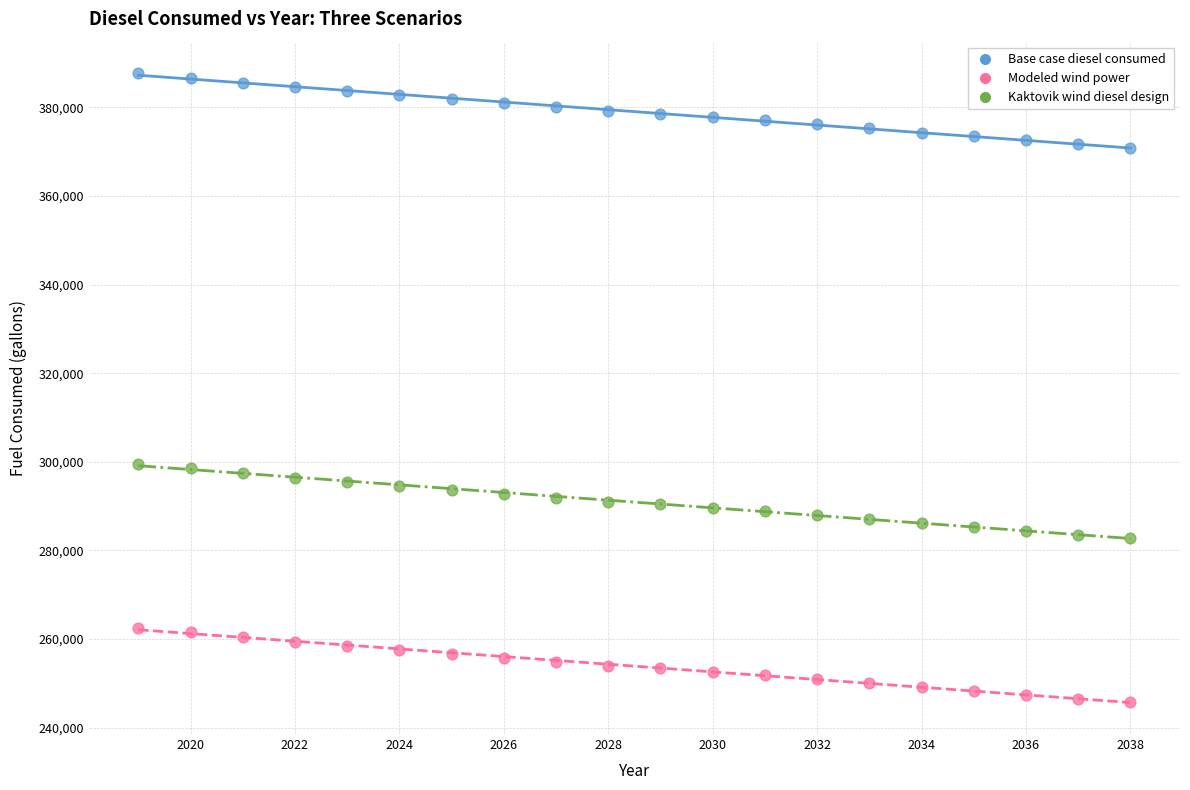

Across all data points, what is the range of X values (max minus min)?

19.0